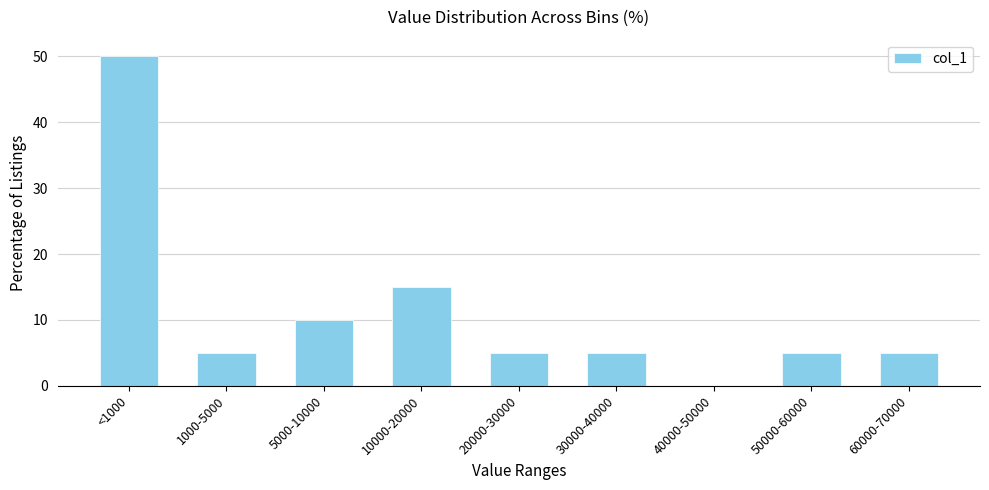

Reading right to left, extract all data points from this chart.

60000-70000=5	50000-60000=5	40000-50000=0	30000-40000=5	20000-30000=5	10000-20000=15	5000-10000=10	1000-5000=5	<1000=50